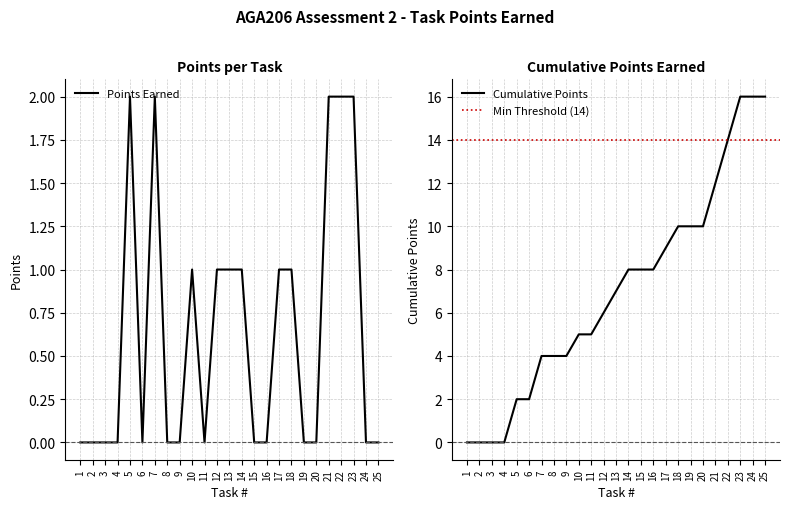

How many values are above zero?

11